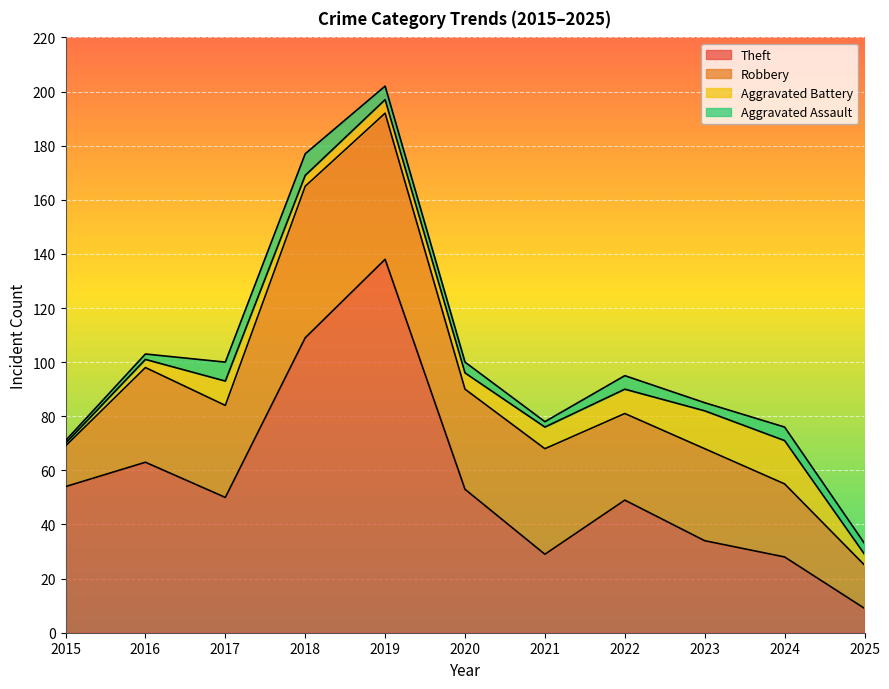

What is the sum of all Aggravated Assault values?

46